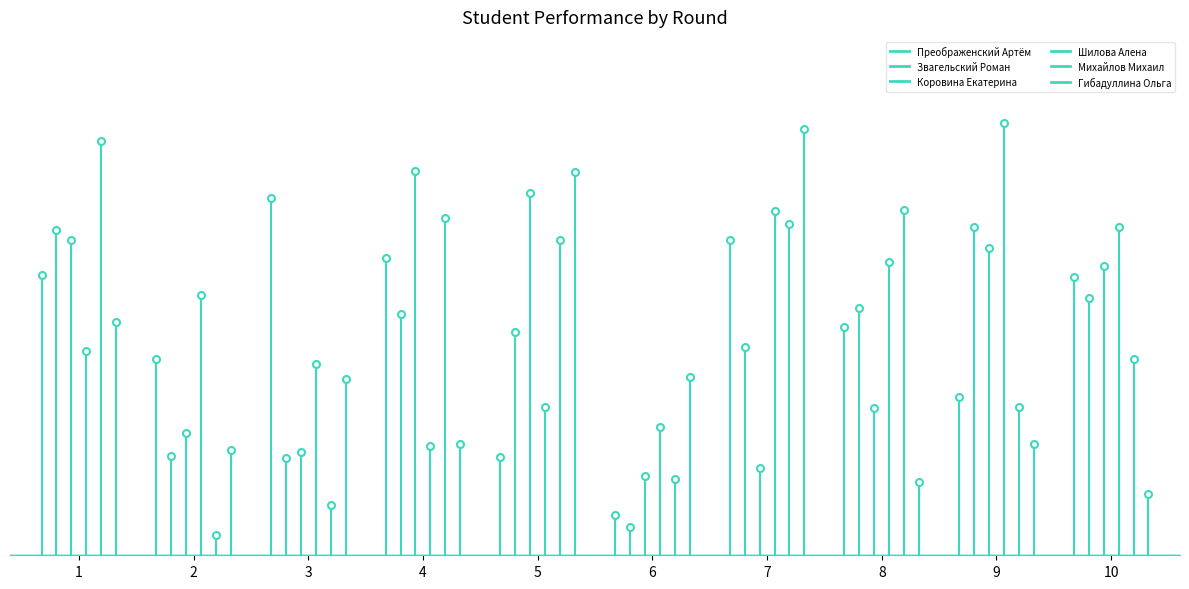

How many interior local peaks does the Шилова Алена series have?

4